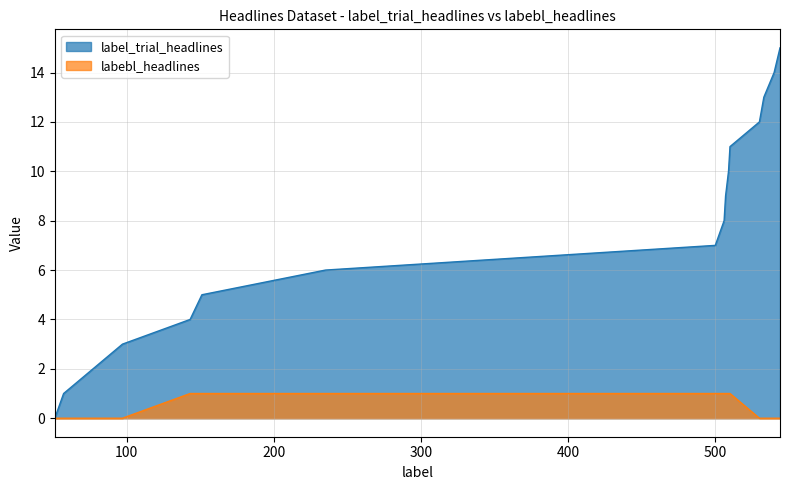

True or false: labebl_headlines and label_trial_headlines cross at least once.

False